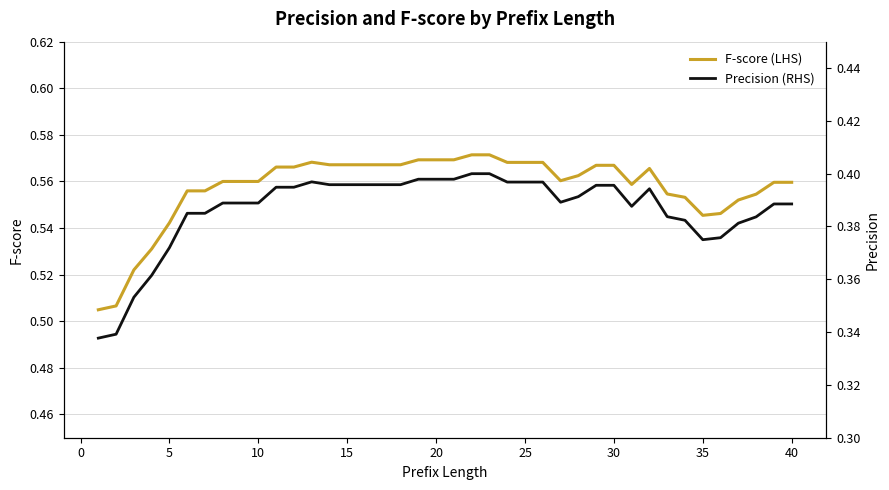

What is the difference between the maximum and second lowest values in the F-score (LHS) series?

0.1